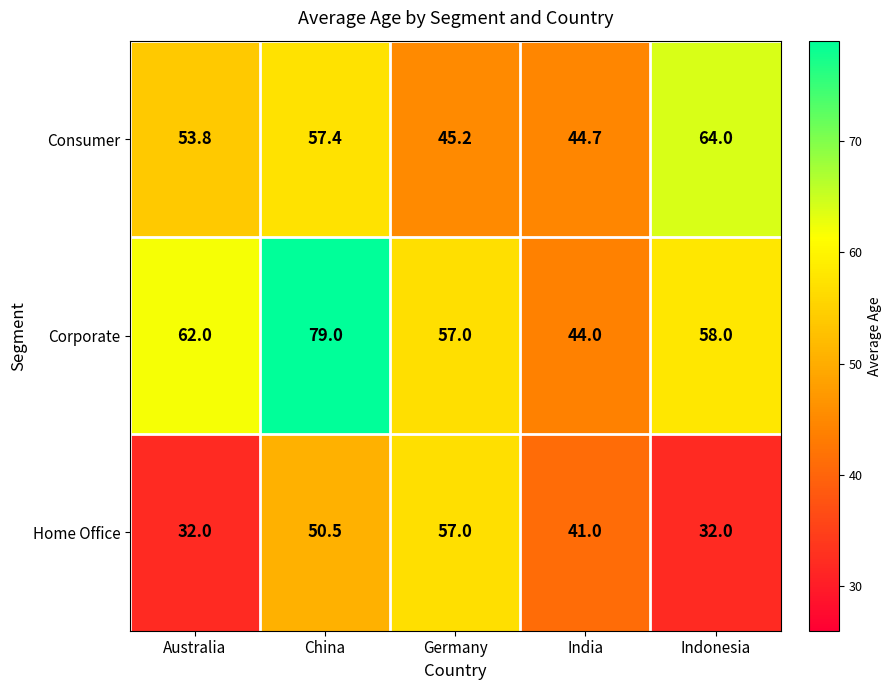

The value of Consumer at China is 101.7. True or false?

False